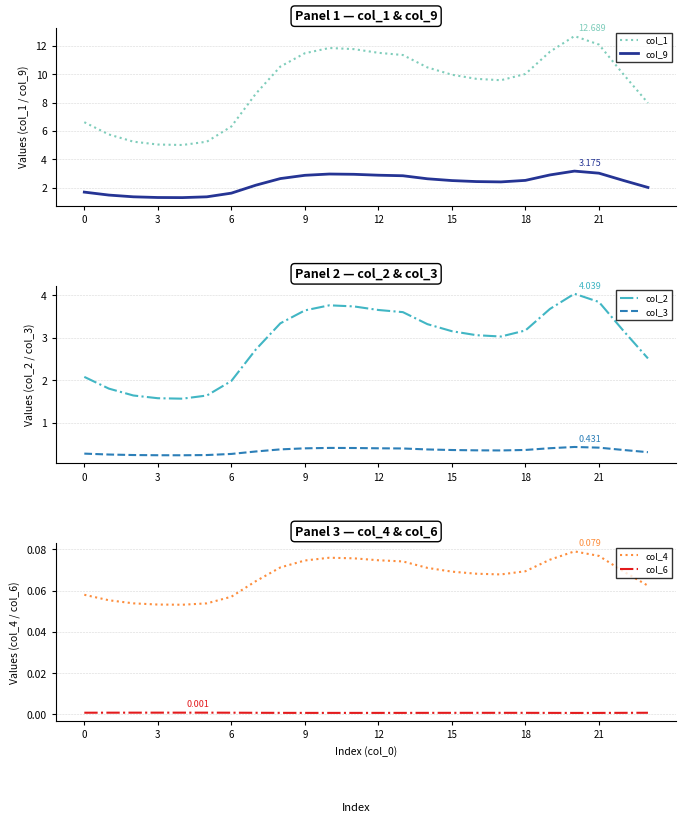

What is the greatest value displayed?

12.7